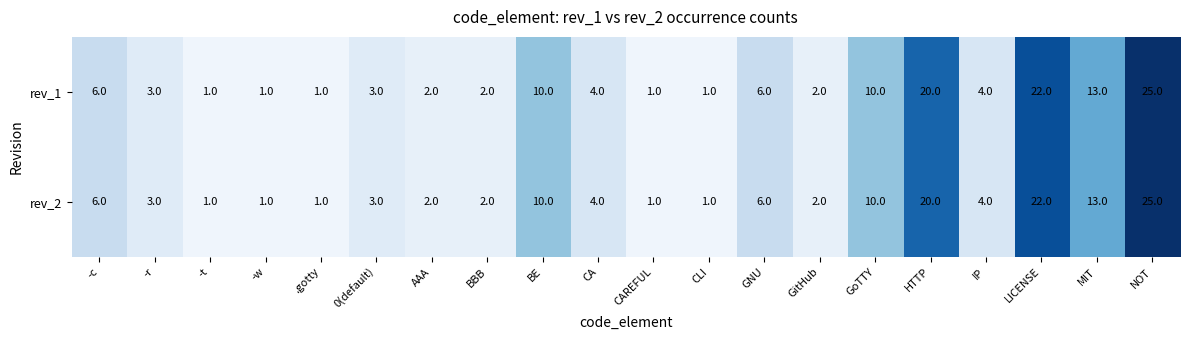

What is the difference between the maximum and minimum values in the rev_1 series?

24